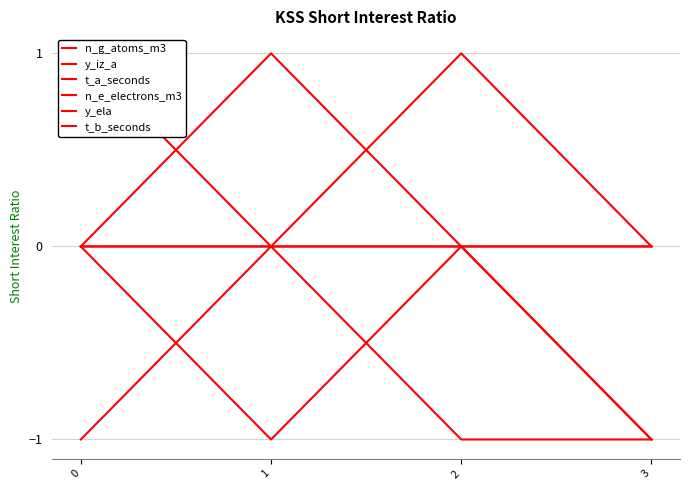

Count the t_b_seconds values in the range 0 to 1.

4